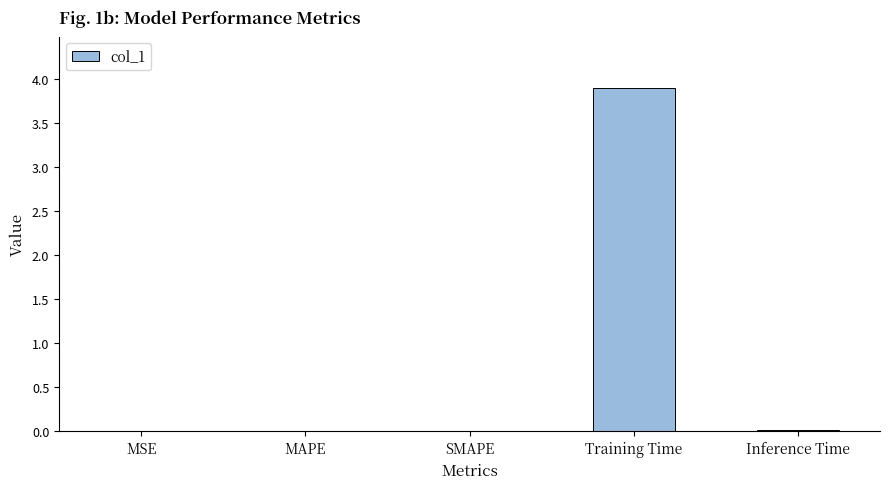

What is the sum of all values?

3.9